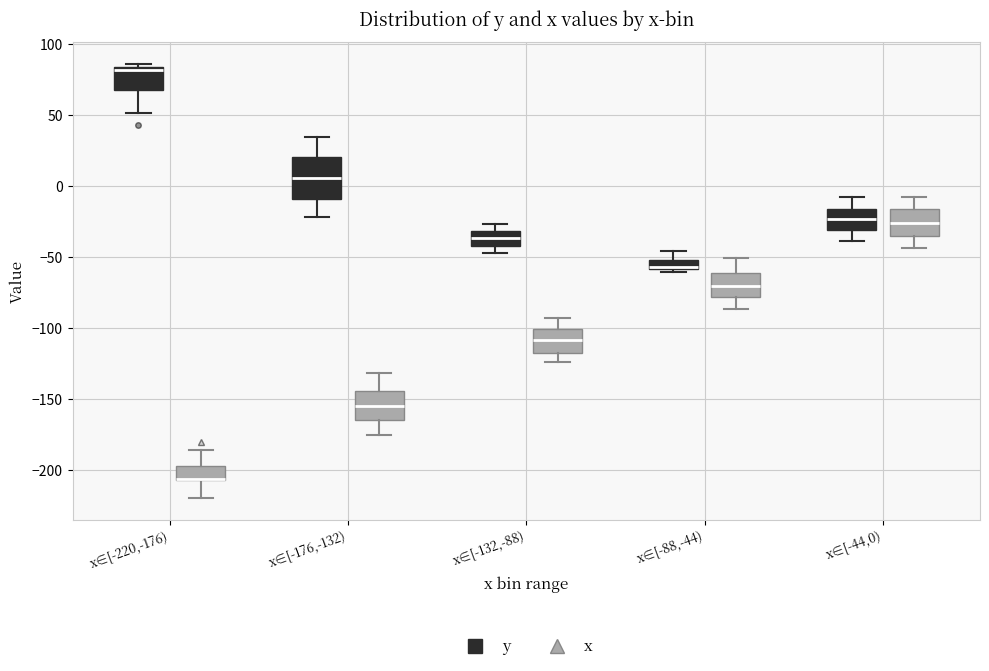

Where is the upper edge of the box for x∈[-220,-176) (x) on the y-axis? The values are not printed on the chart, so give them approximately, as read against the axis.

-195